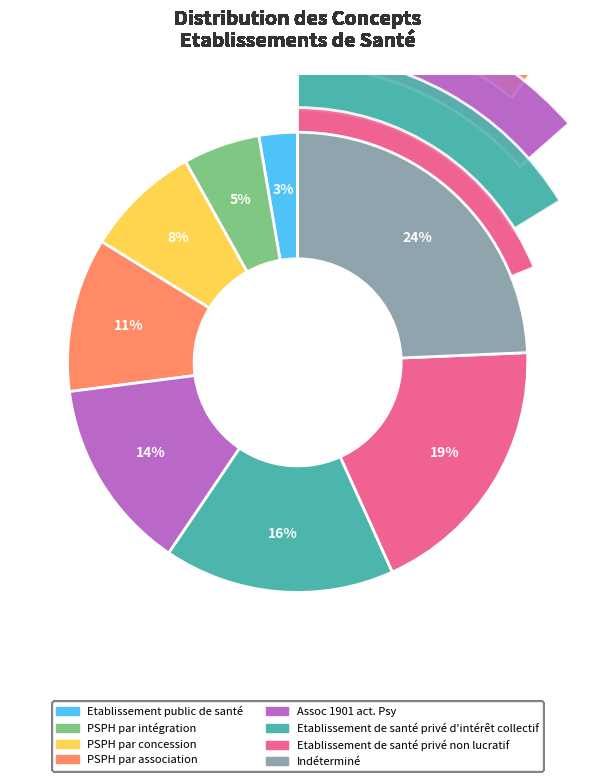

To the nearest percent, what is the combined percentage of PSPH par association and Assoc 1901 act. Psy?

24%